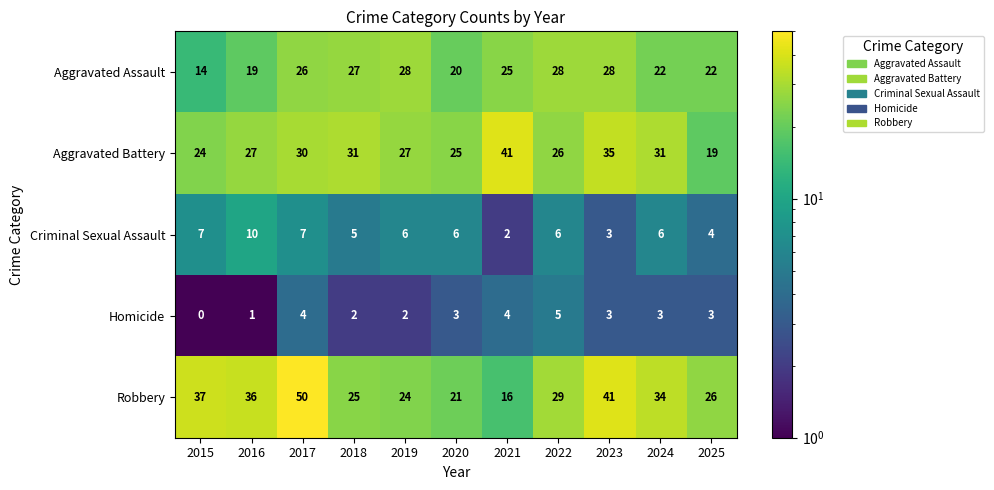

What is the difference between the highest and lowest values at 2024?

31